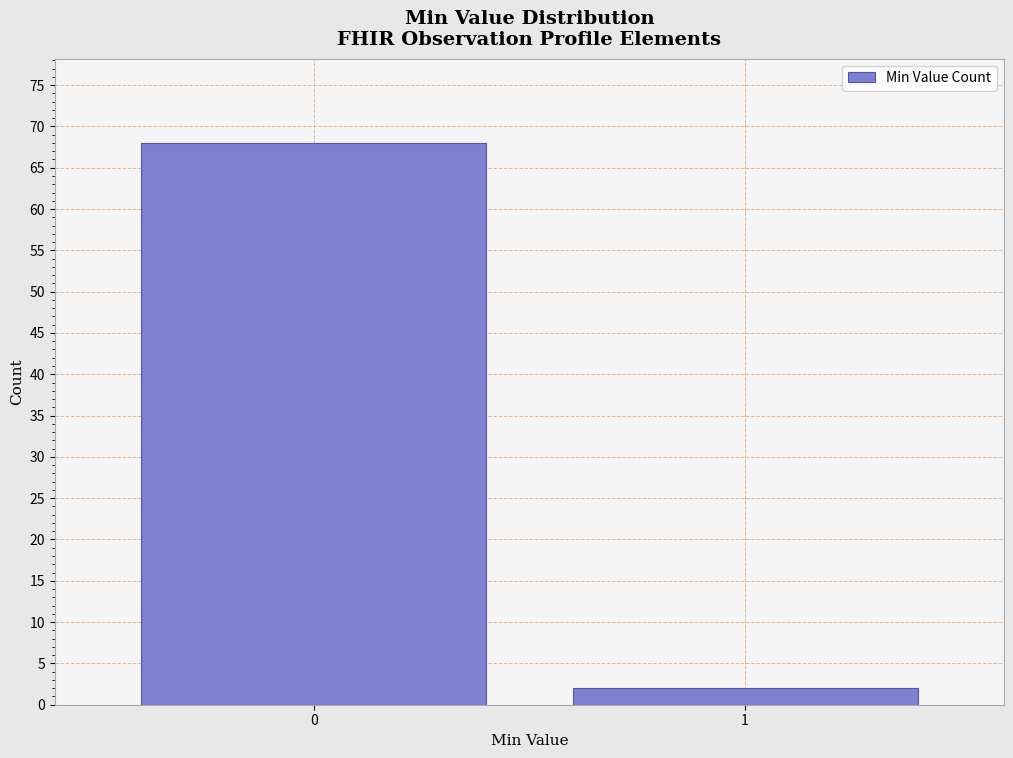

Reading left to right, list all the values displayed in this chart.

68	2